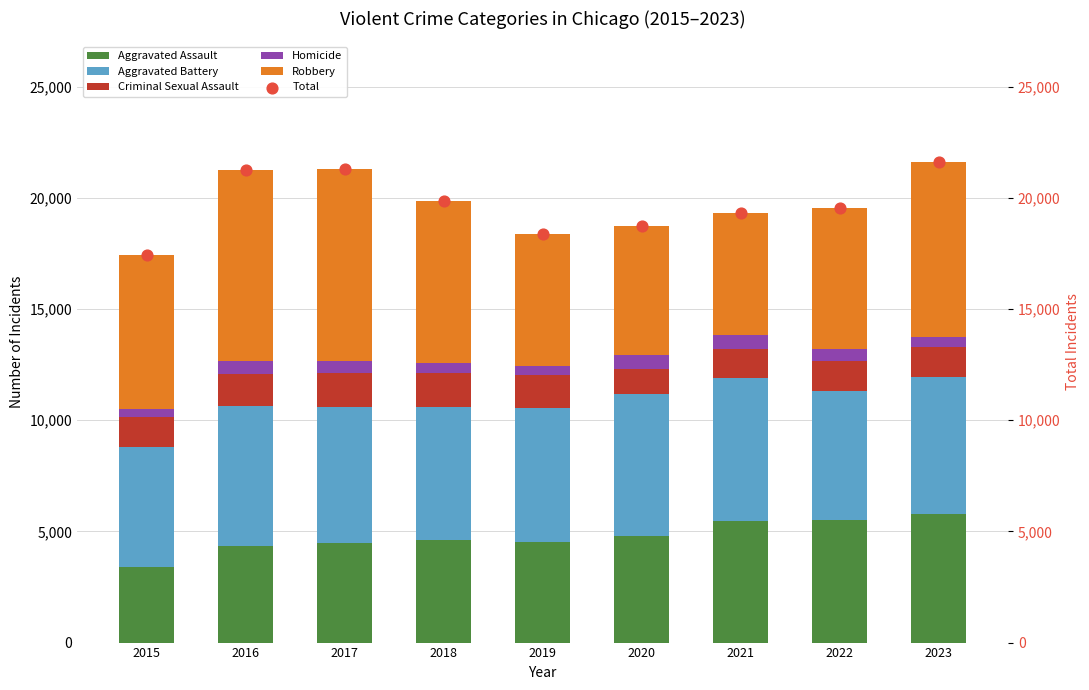

What are all the series names shown in the legend?

Aggravated Assault, Aggravated Battery, Criminal Sexual Assault, Homicide, Robbery, Total